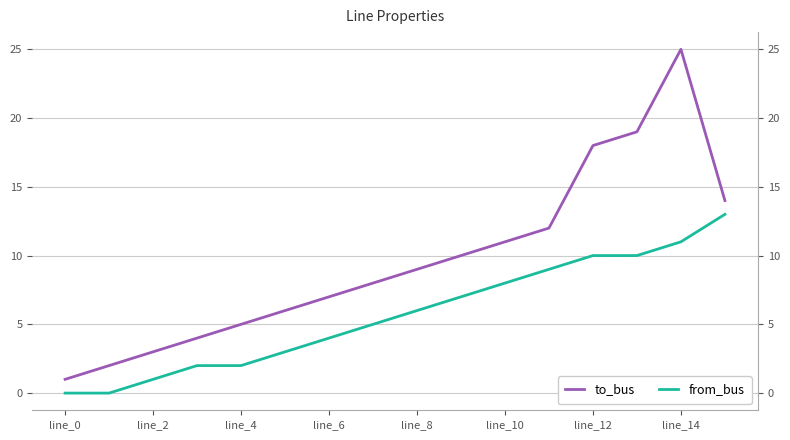

What are all the series names shown in the legend?

to_bus, from_bus